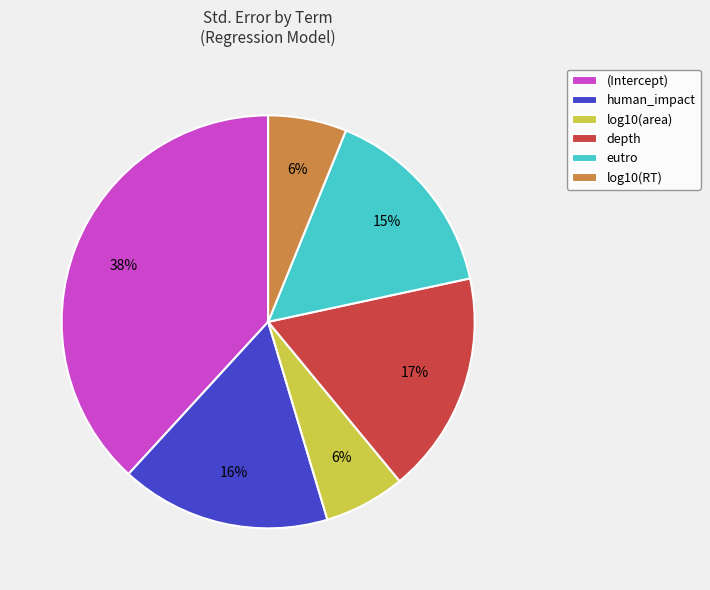

Does depth represent more than half of the total?

No